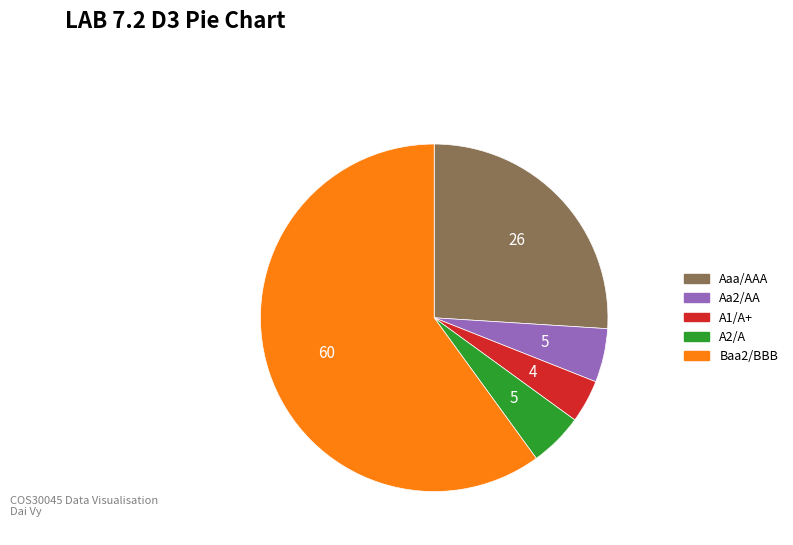

The A2/A slice represents 18% of the pie. True or false?

False